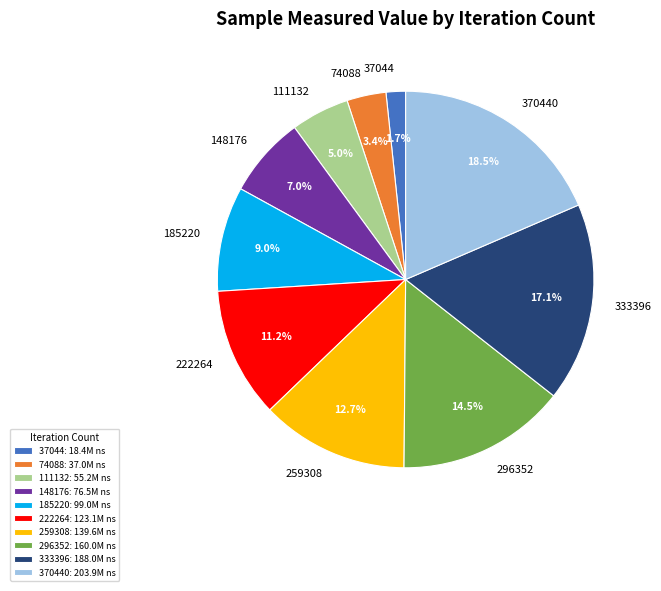

Is there any slice that represents more than half of the pie?

No